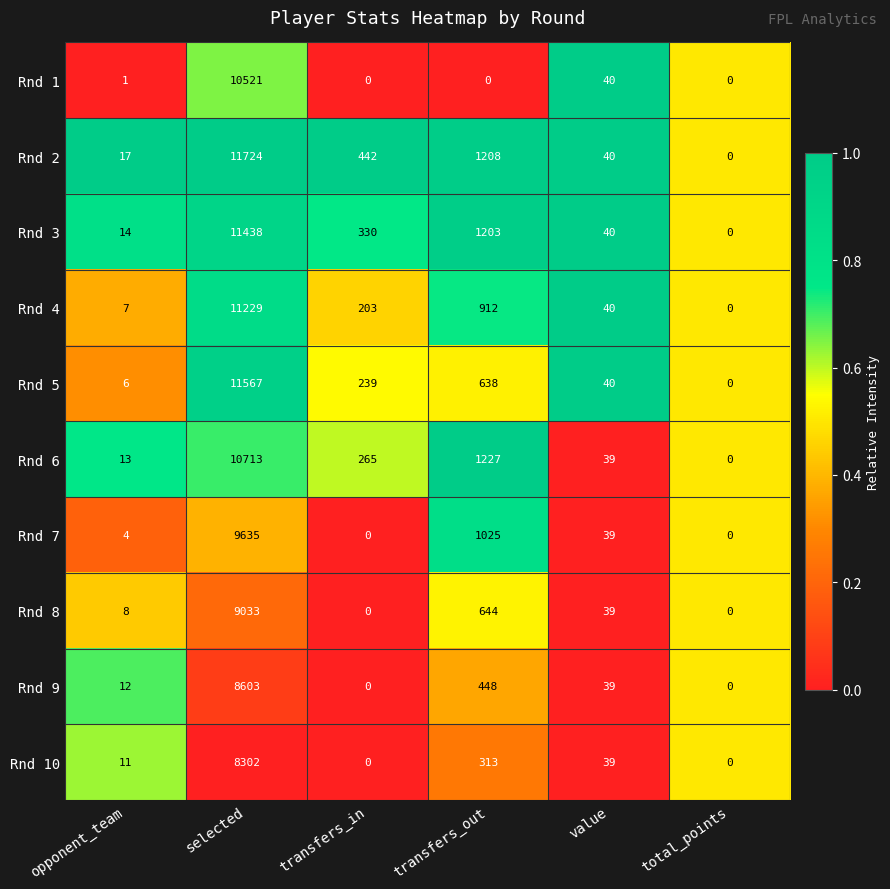

At which label is Rnd 3 closest to 5719?

transfers_out